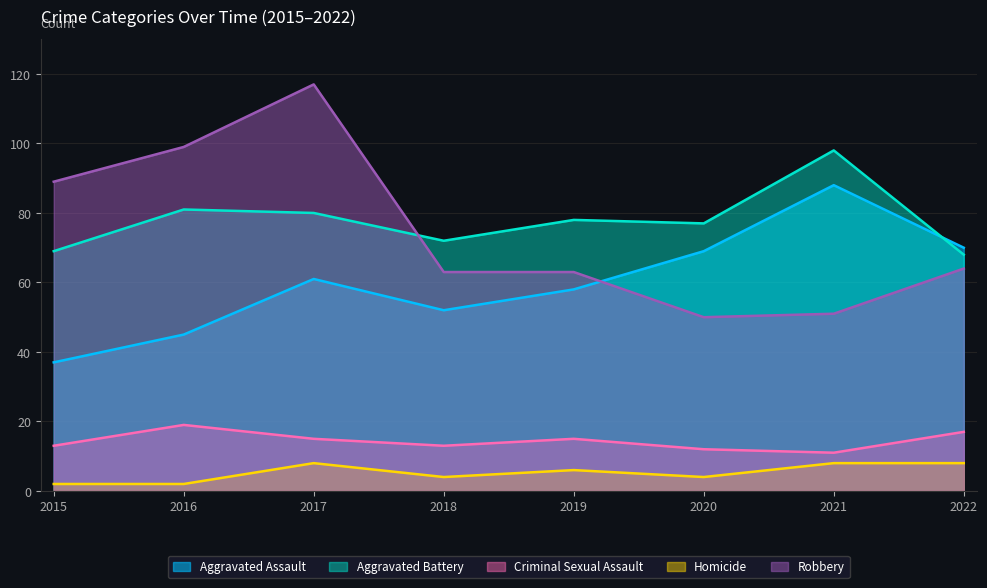

How many values in the Robbery series exceed 64?

3